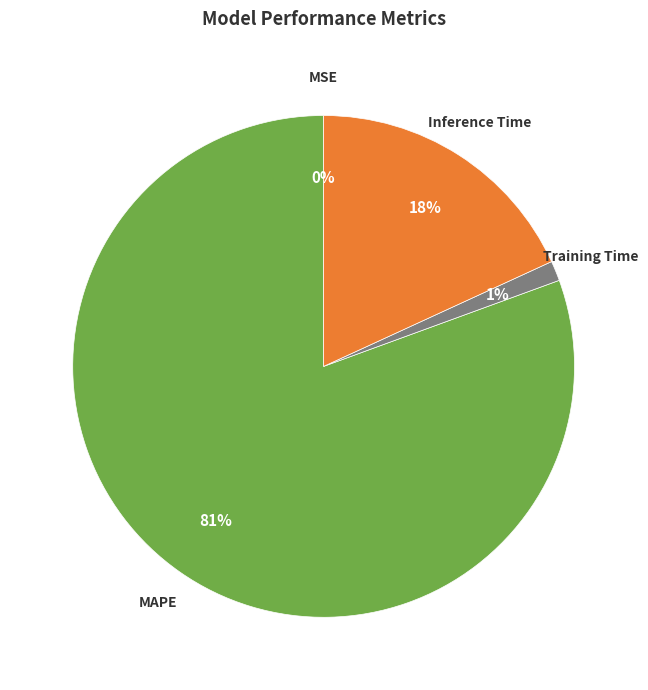

Which category accounts for the majority?

MAPE